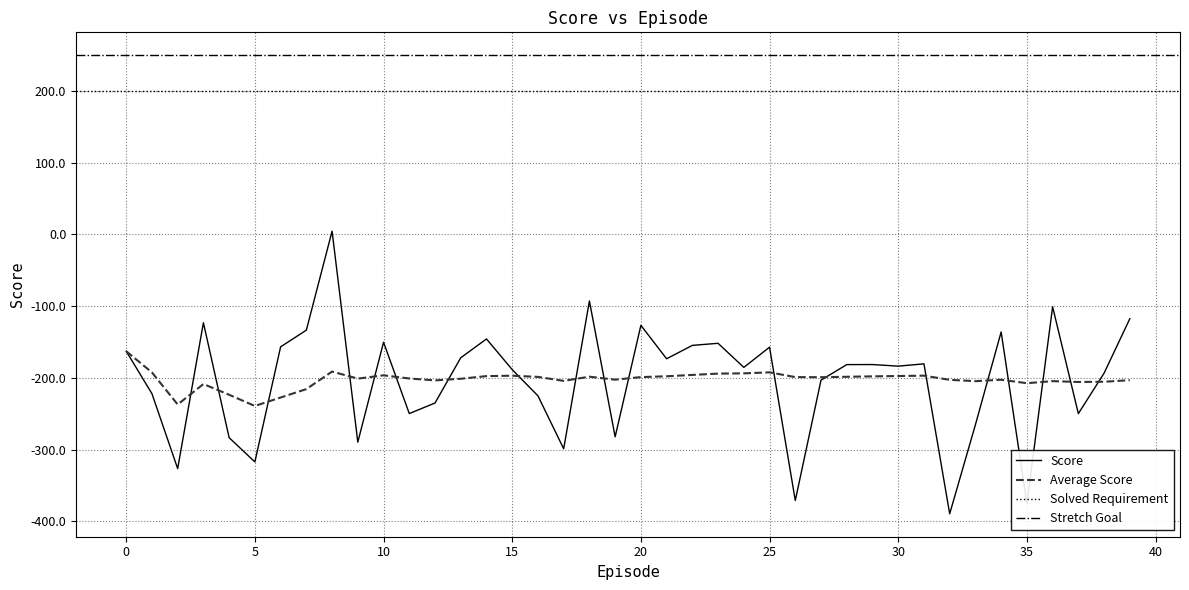

What value does the Score series have at 10?

-150.2